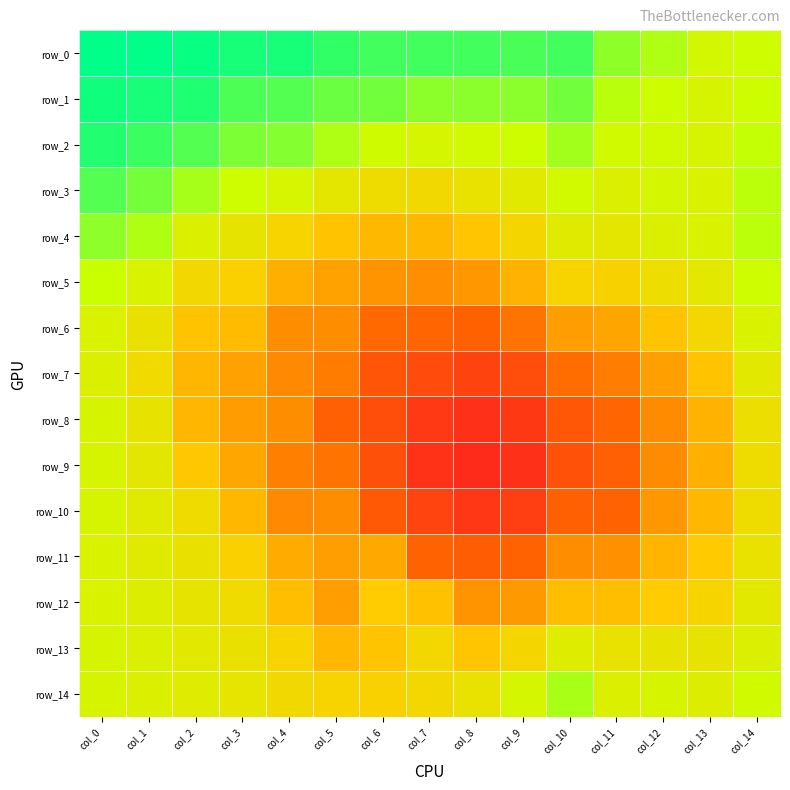

What is the approximate value of row_10 at col_10?

0.9